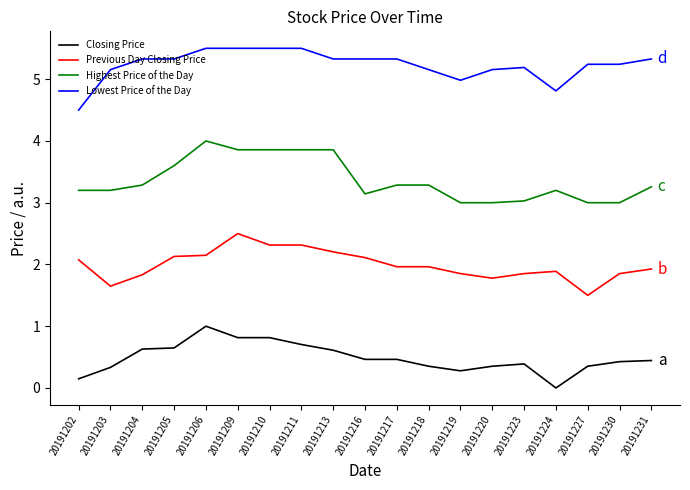

List the series in order of their peak value, lowest first.

Closing Price, Previous Day Closing Price, Highest Price of the Day, Lowest Price of the Day